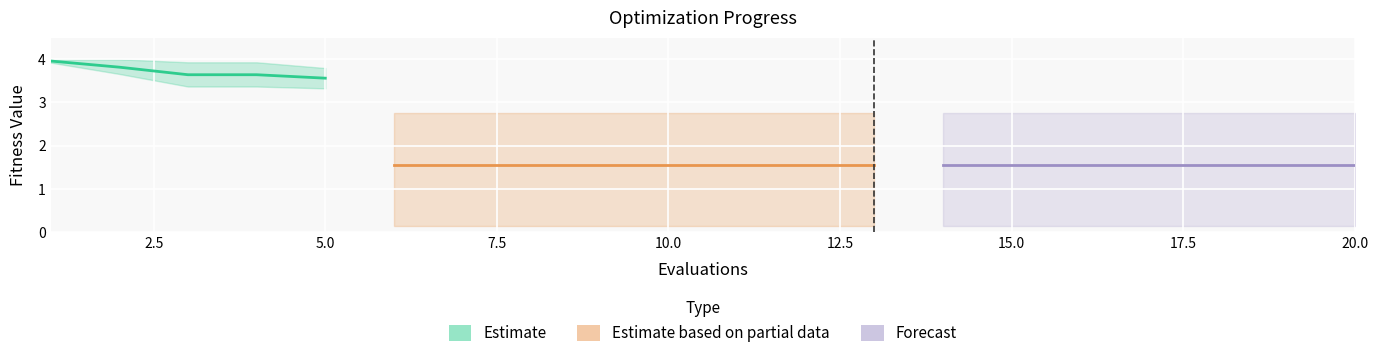

True or false: best and worst intersect in this chart.

False